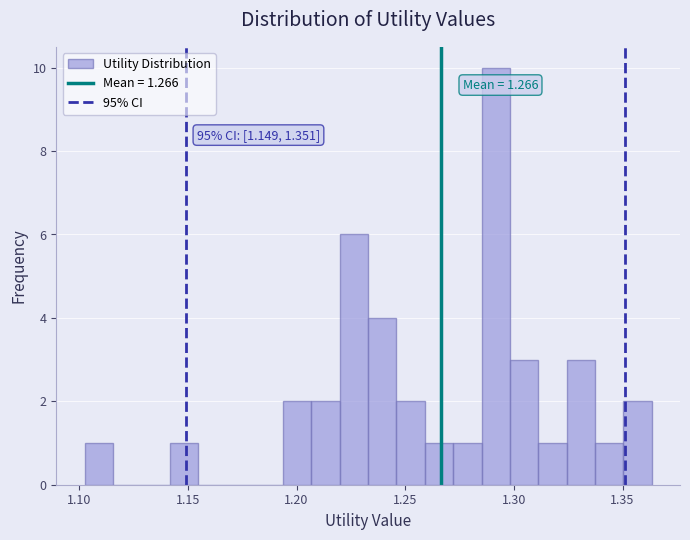

Read against the x-axis, roughly where is the centre of the tallest bar?

1.290